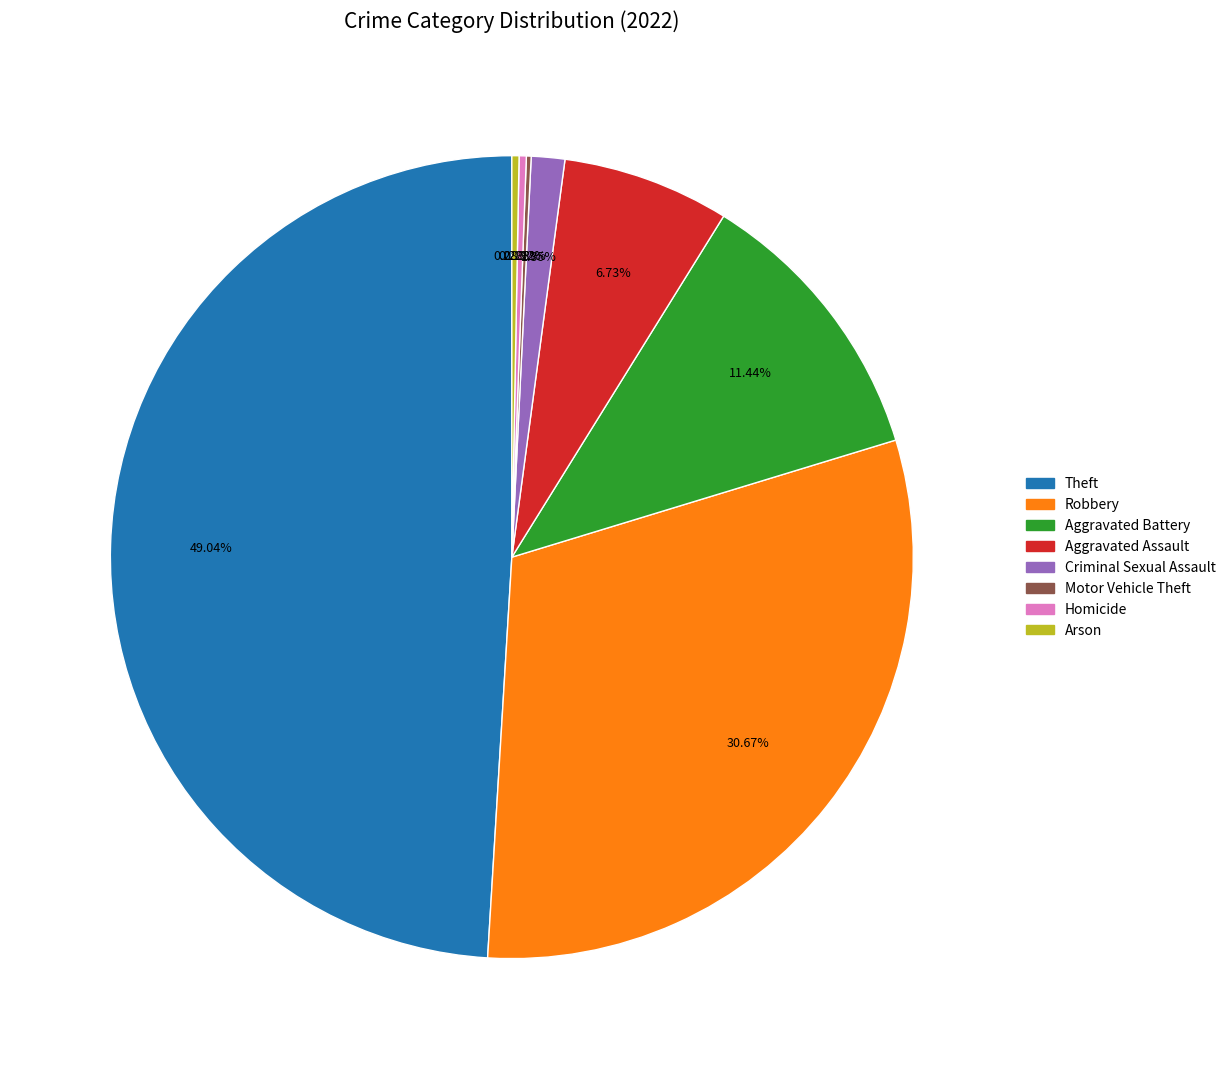

To the nearest percent, what is the difference between the largest and smallest slice percentages?

49%